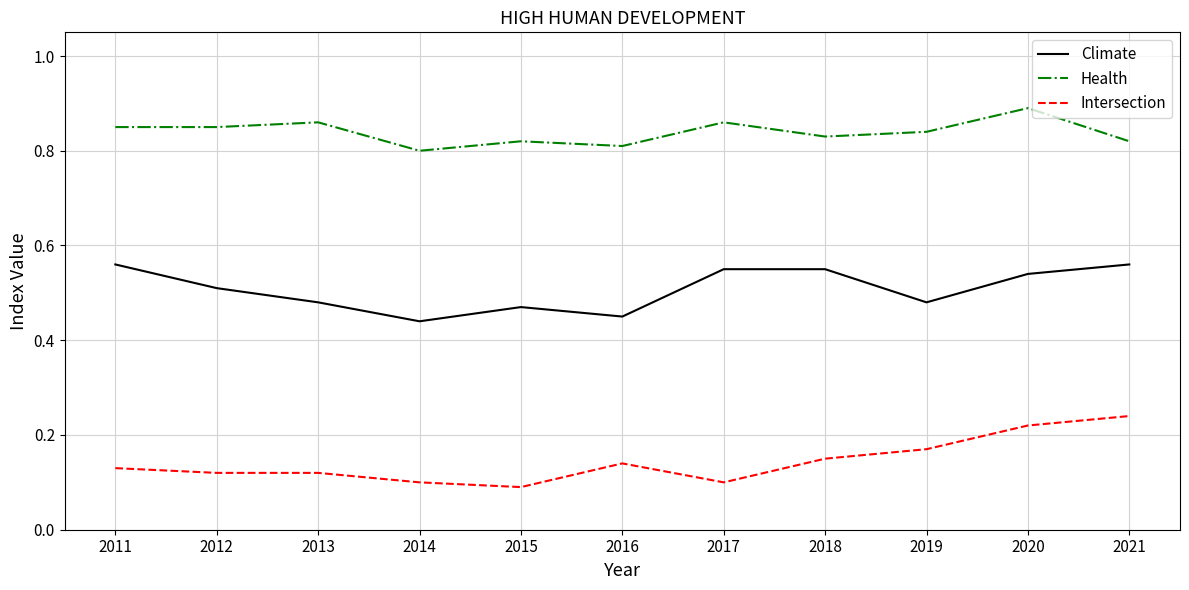

List the series in order of their peak value, highest first.

Health, Climate, Intersection